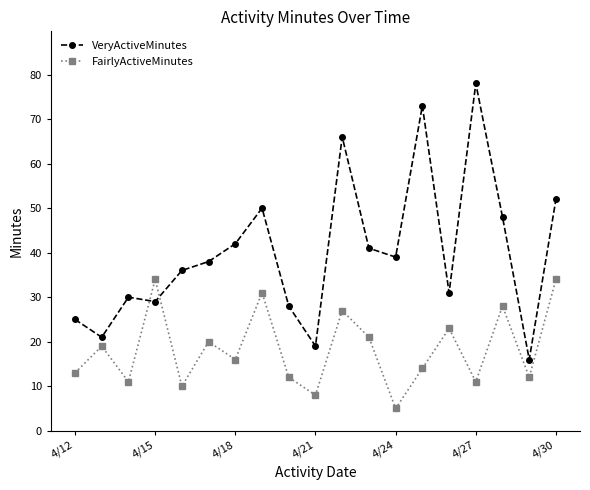

How many data points does each series have?

19